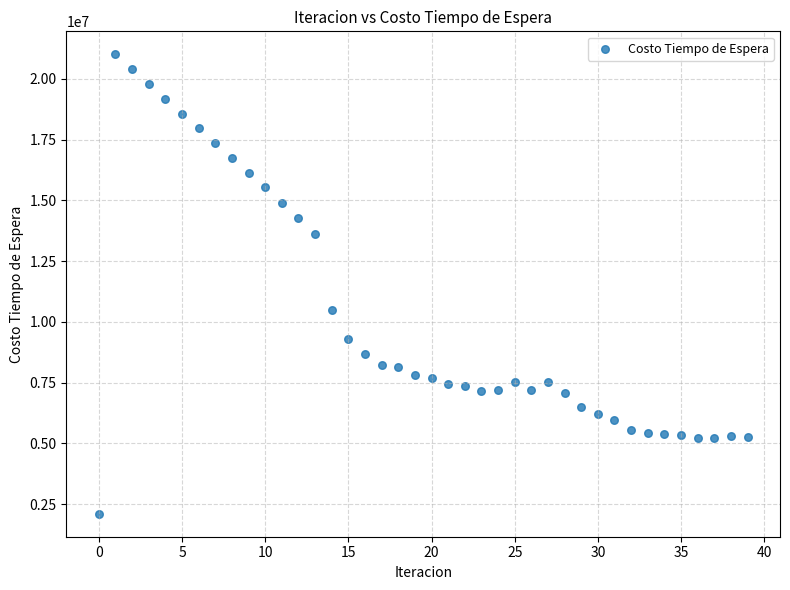

What is the range of Y values (max minus min)?

18909210.0